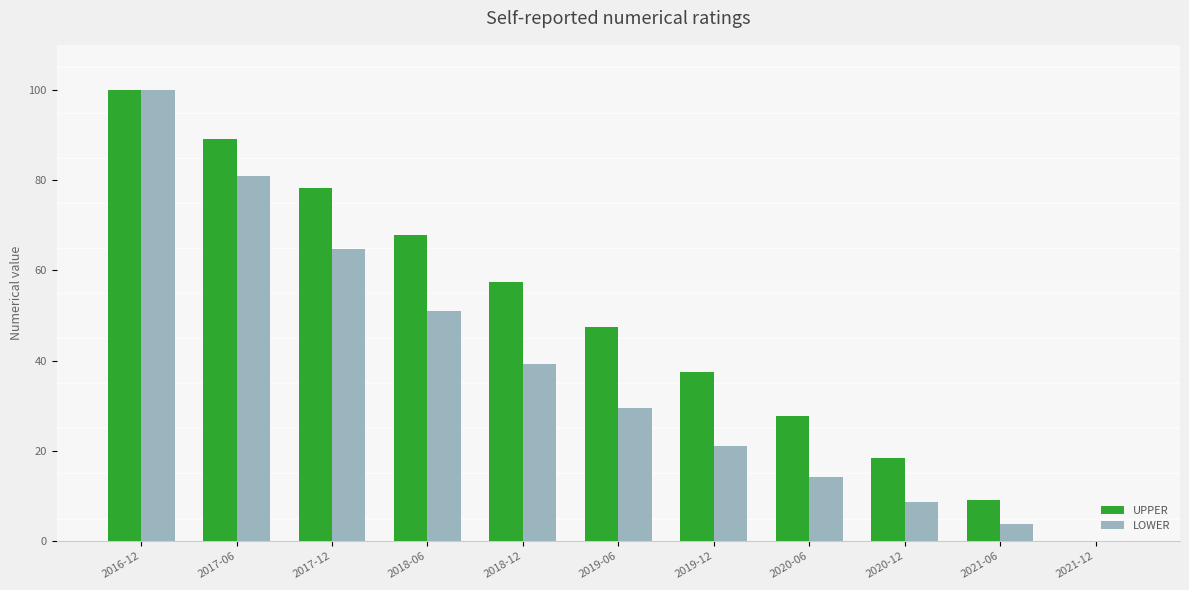

How many values in the UPPER series exceed 47?

6